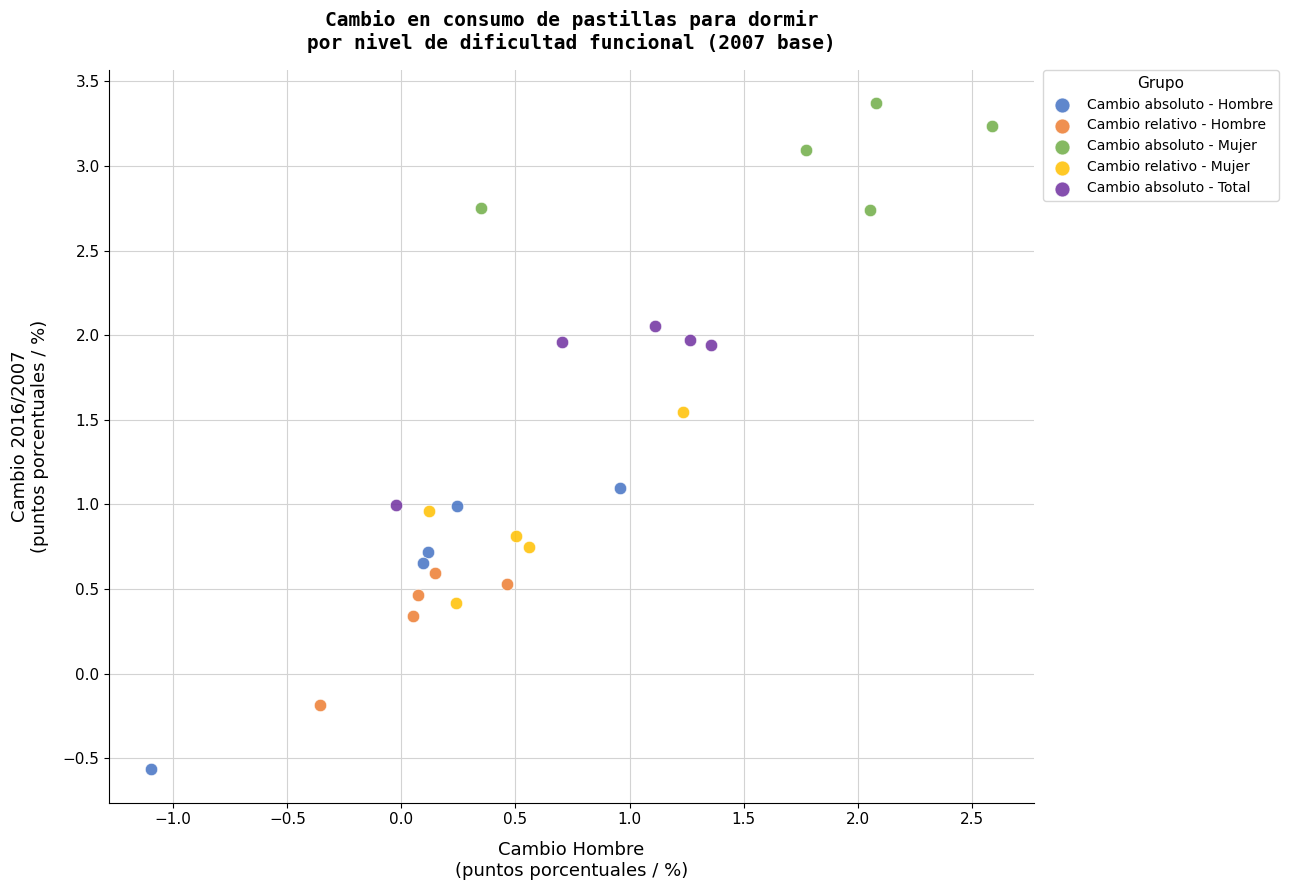

Which series reaches the minimum Y coordinate?

Cambio absoluto - Hombre